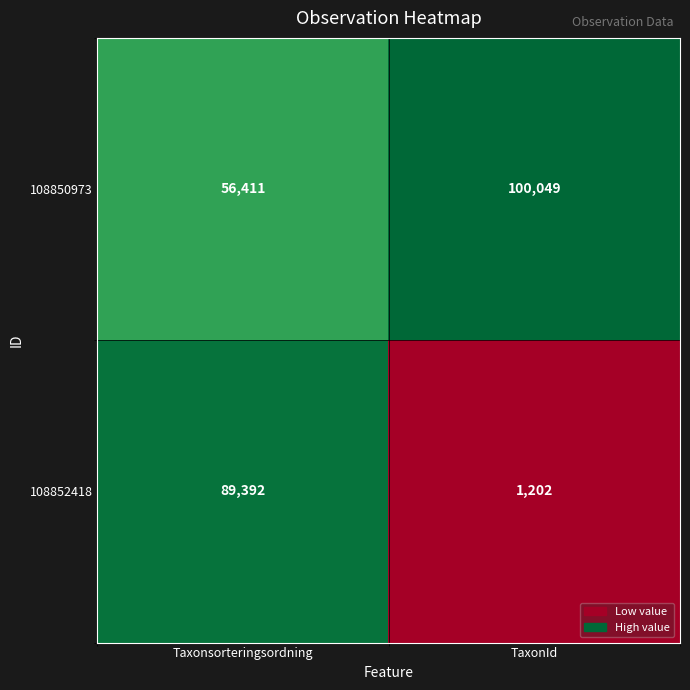

Rank the series by their maximum value, from lowest to highest.

108852418, 108850973